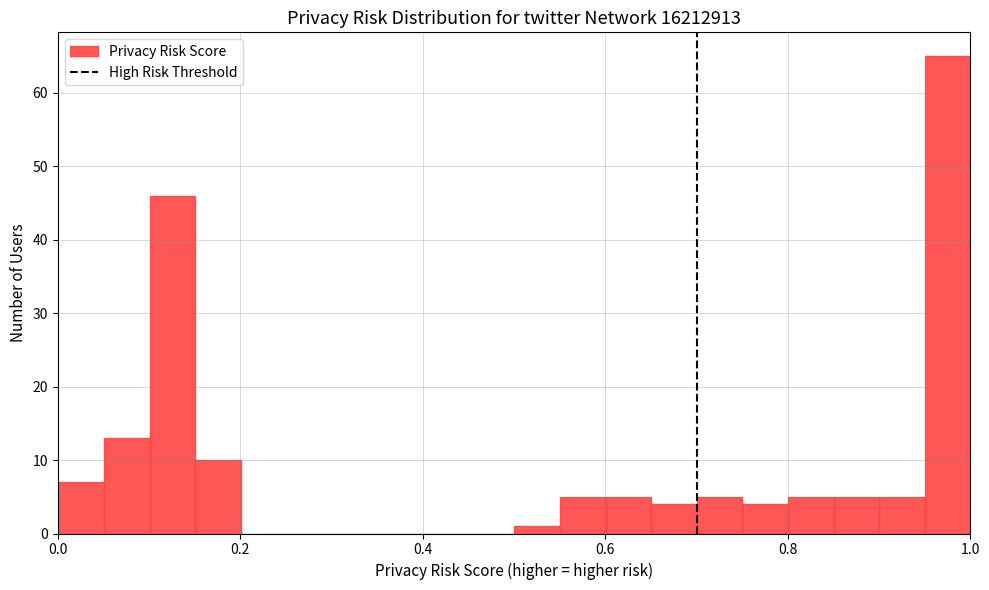

Read against the x-axis, roughly where is the centre of the tallest bar?

0.98